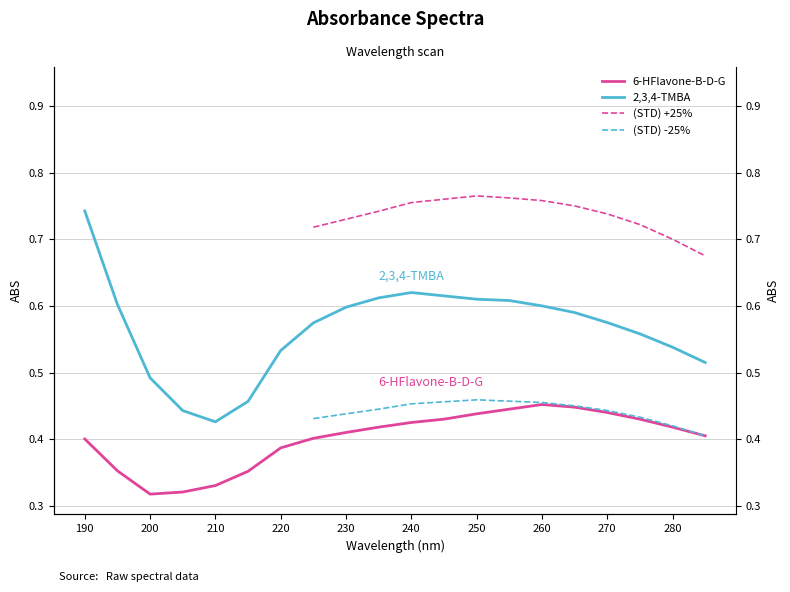

Does the chart display data point markers on the line(s)?

No